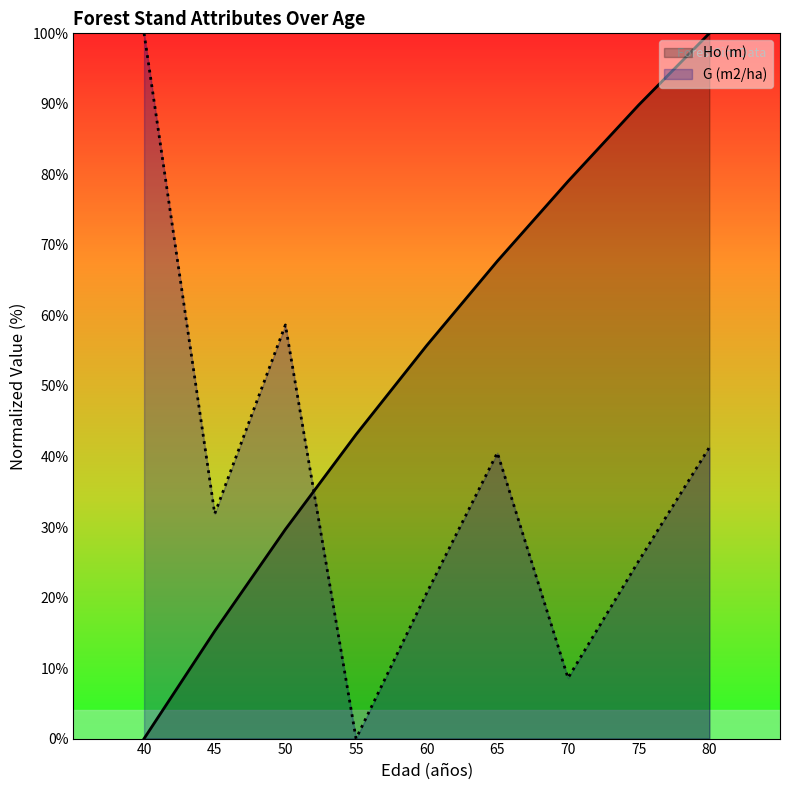

True or false: G (m2/ha) has a value of 72.7 at 80.

False